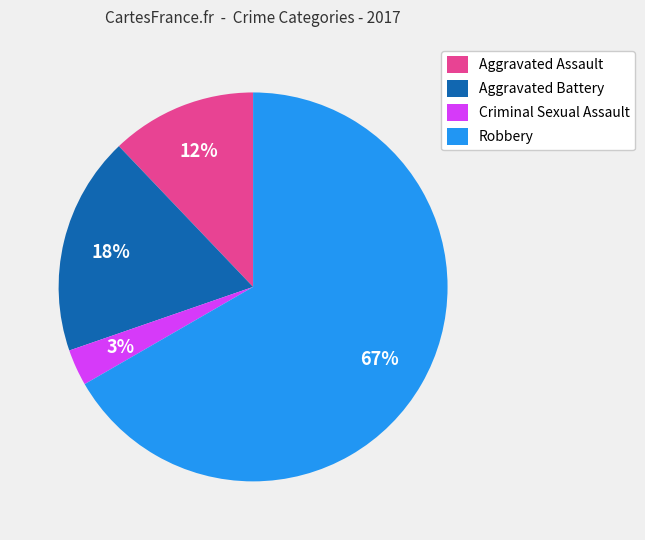

To the nearest percent, what portion does Robbery represent?

67%